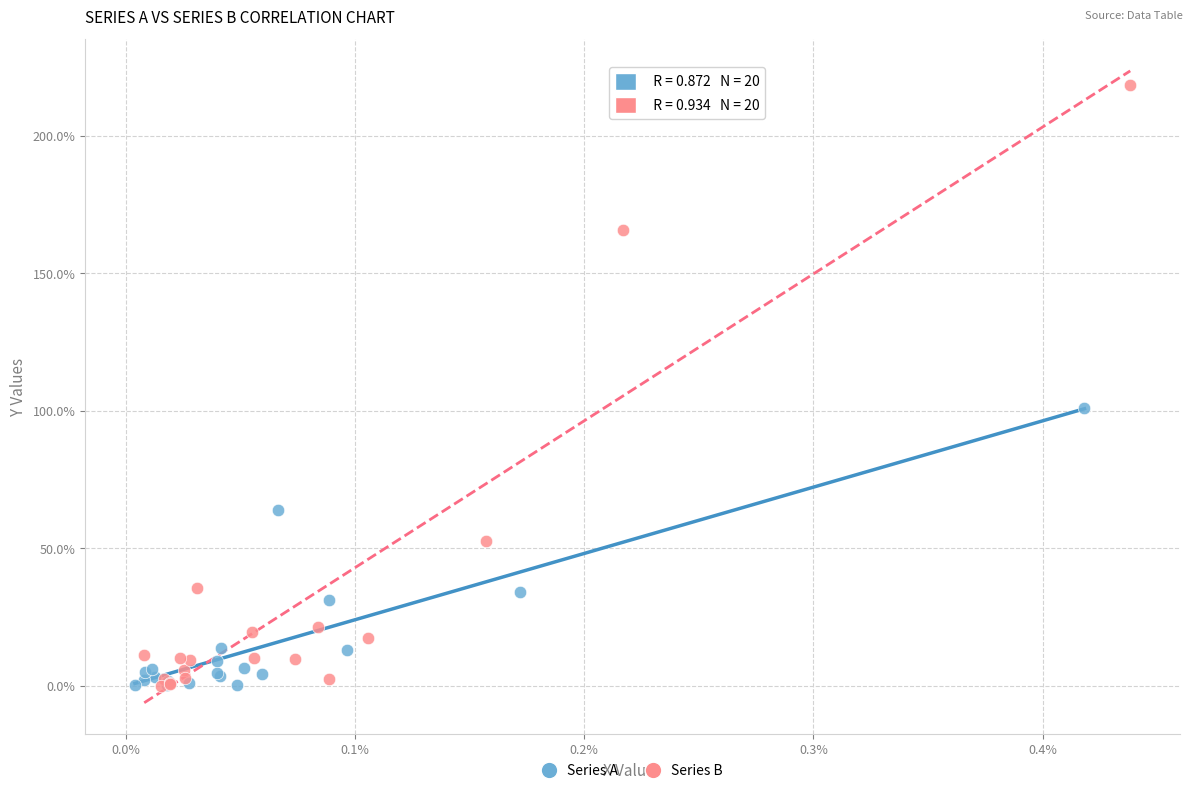

Which series has the largest Y range (max minus min)?

Series B